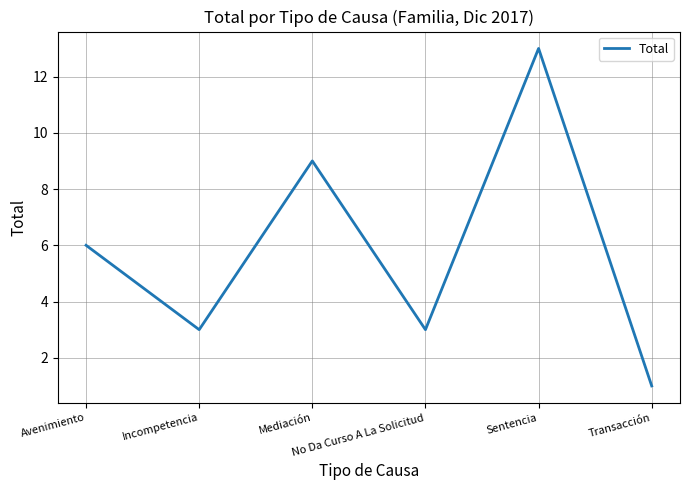

Which label corresponds to the smallest value in the chart?

Transacción